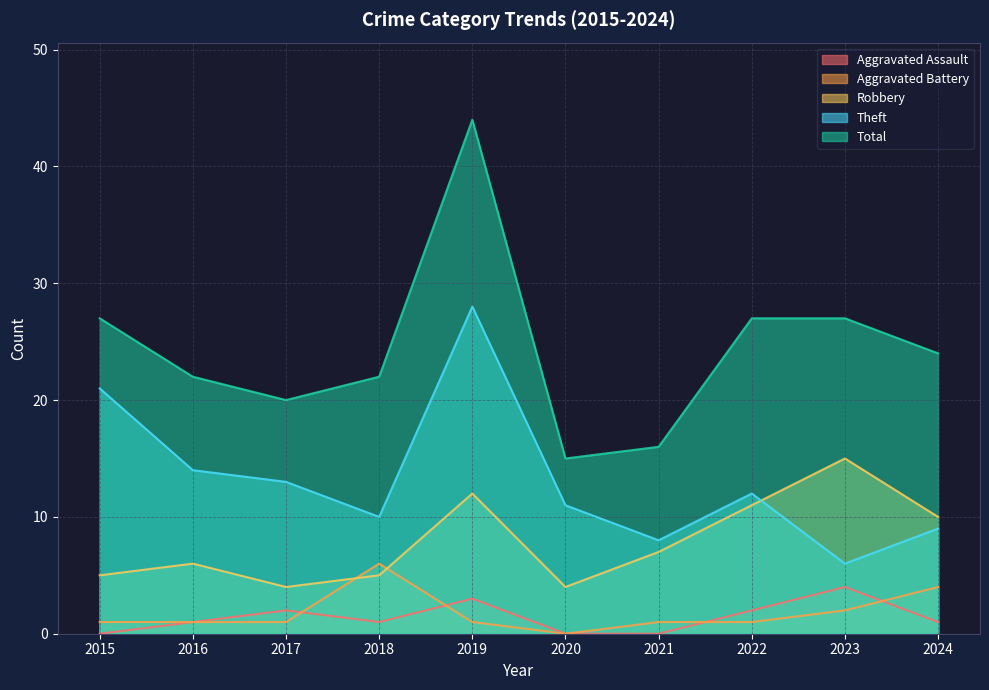

Which series has the widest spread of values?

Total